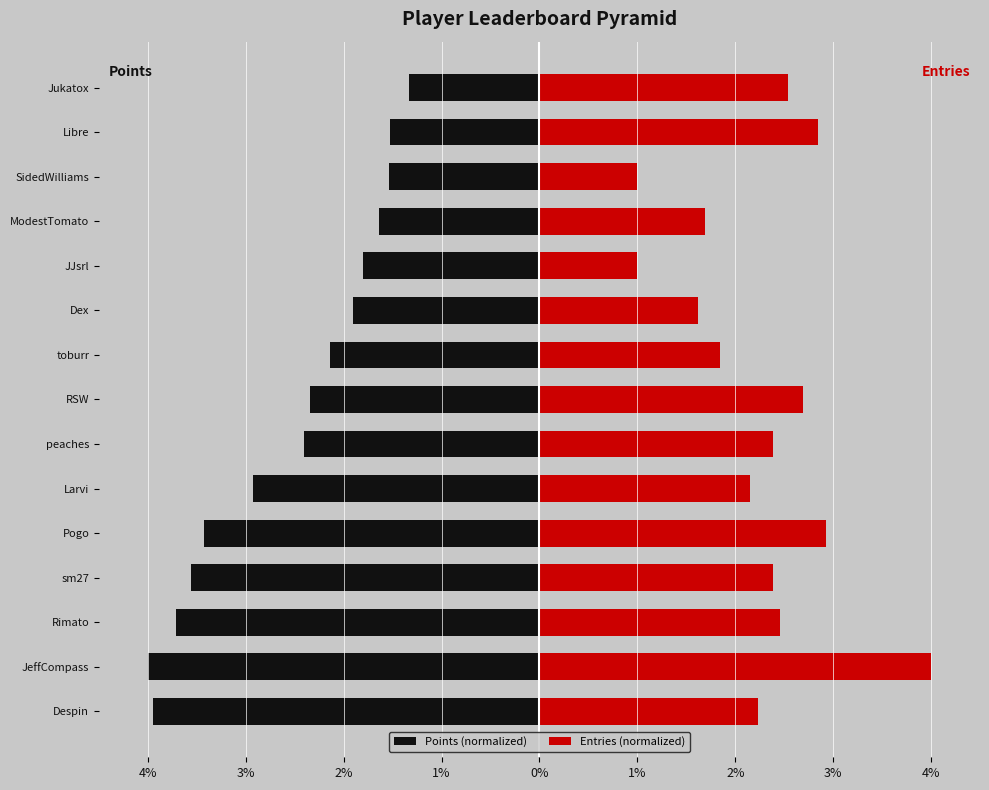

True or false: Entries (normalized) has a value of 1.7 at Jukatox.

False